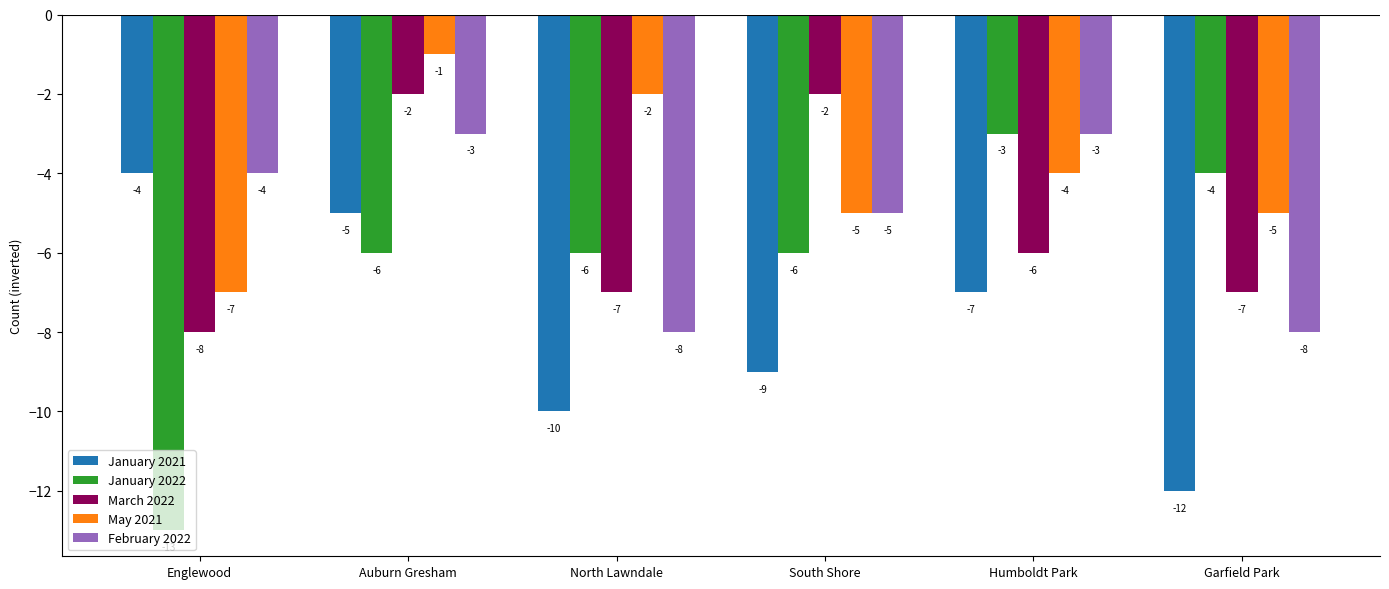

Are the bars horizontal?

No